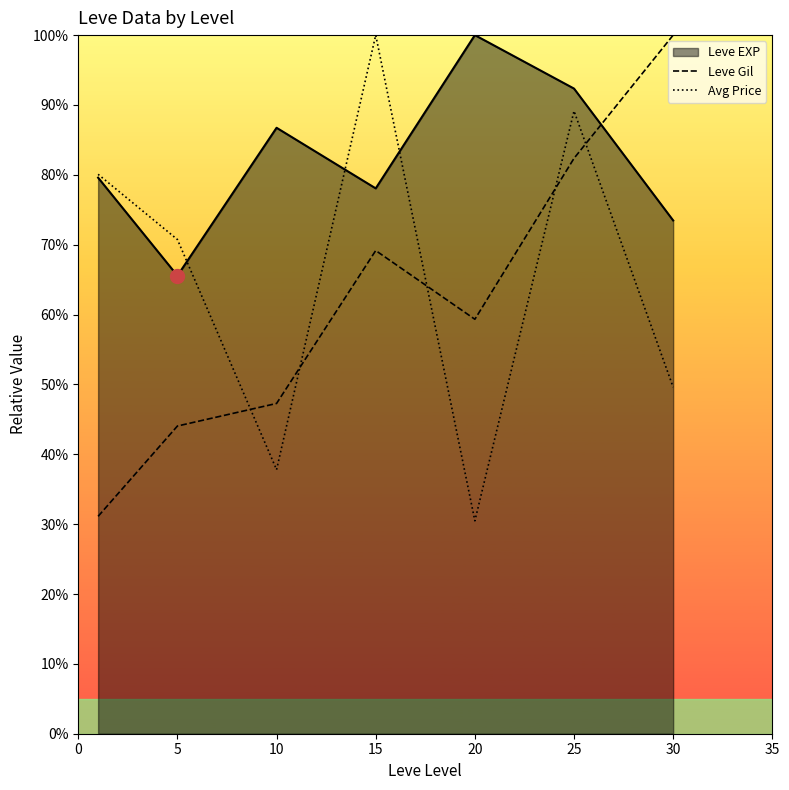

Which series has the largest range (max minus min)?

Avg Price